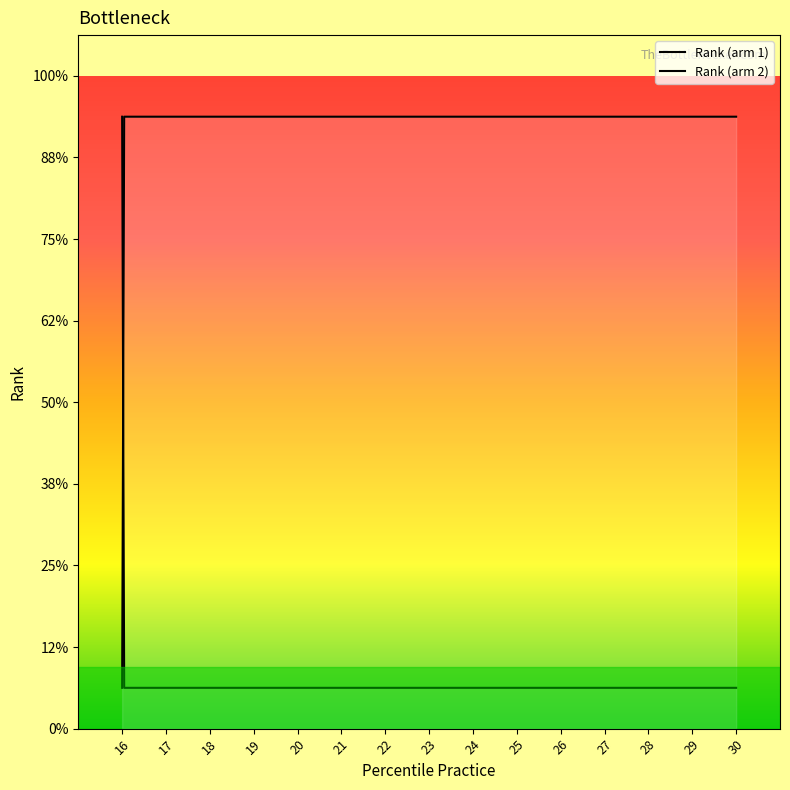

Which has a higher value, 27 or 26?

27